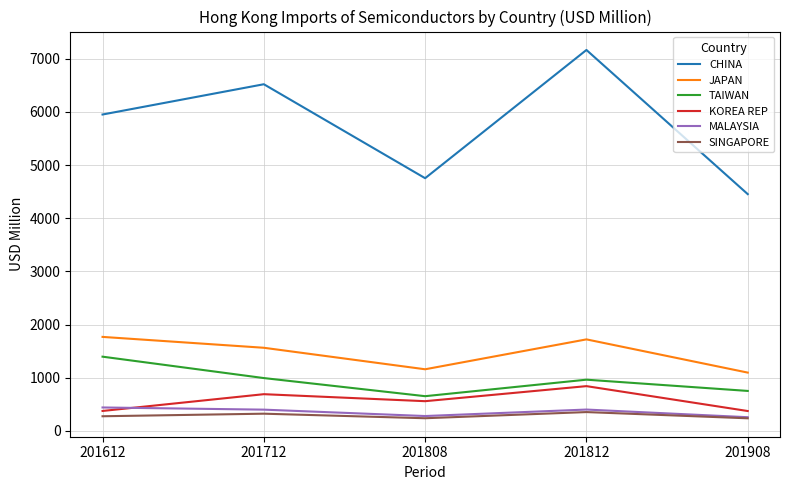

Where is the first local minimum for TAIWAN?

201808